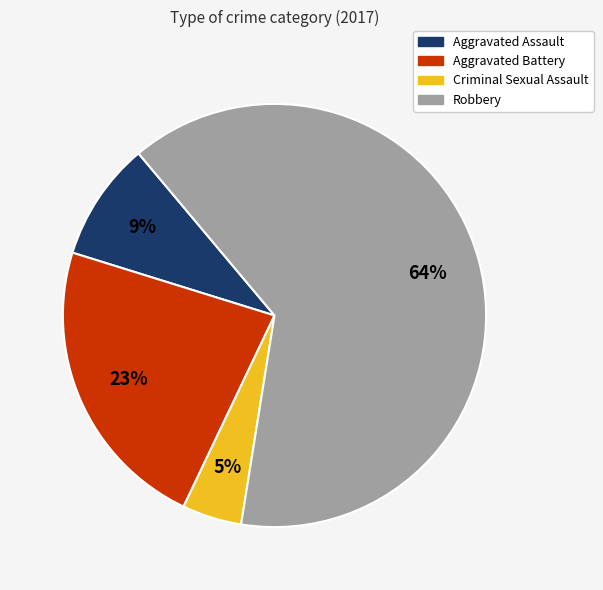

Which category has the biggest portion of the pie?

Robbery